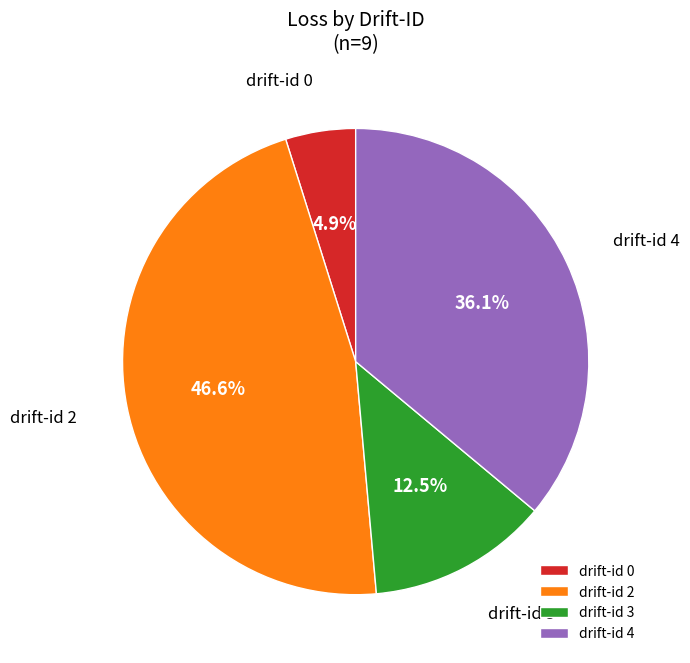

Rank the categories by value from highest to lowest.

drift-id 2, drift-id 4, drift-id 3, drift-id 0